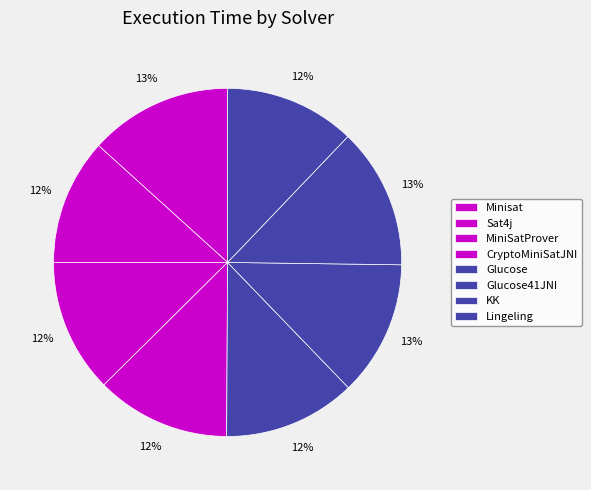

What percentage is the Lingeling slice, to the nearest percent?

12%